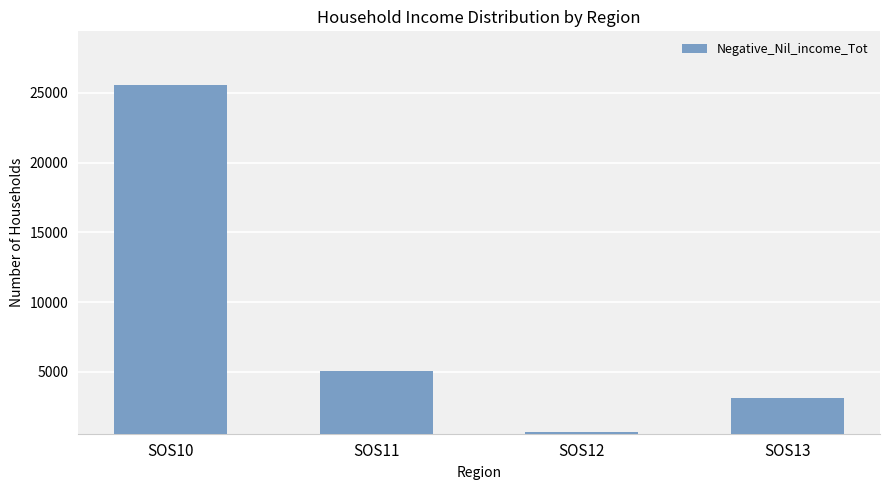

What is the minimum value shown in the chart?

661